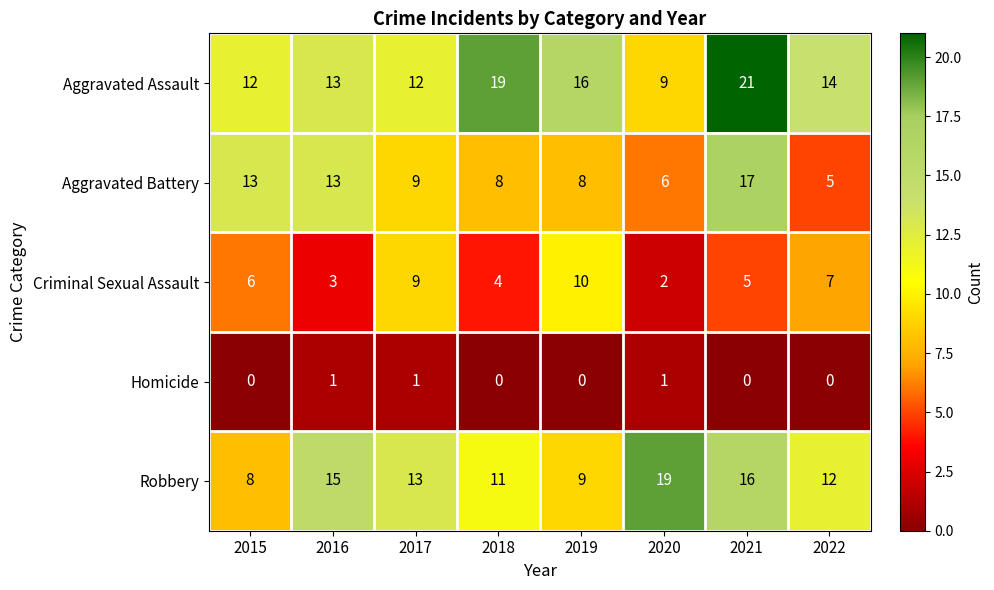

What is the difference between the highest and lowest values at 2019?

16